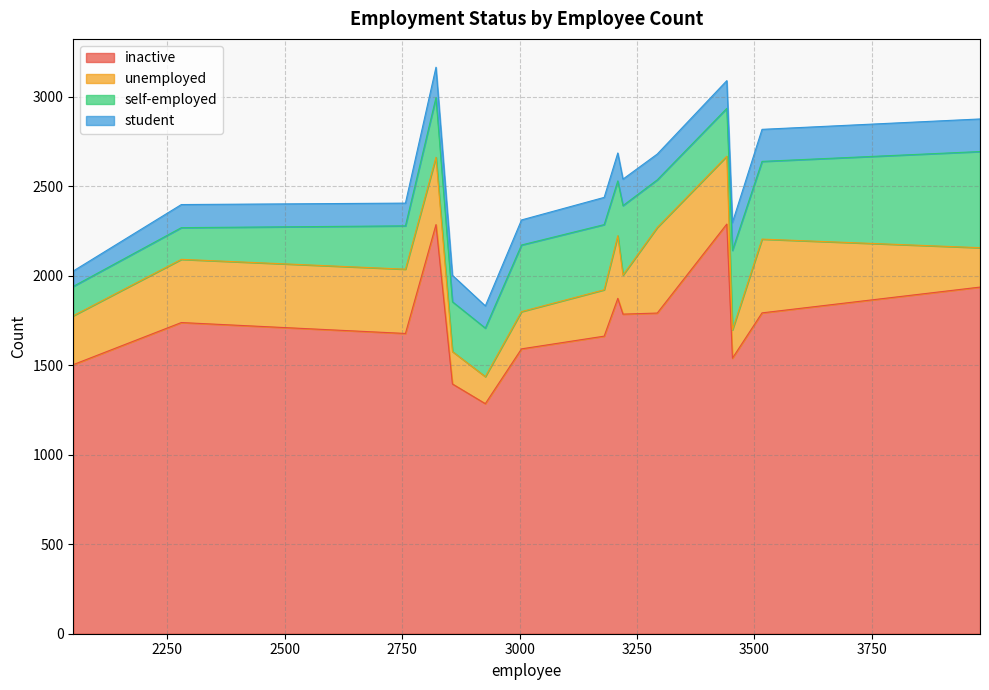

The inactive series shows 1662 at 3180. True or false?

True